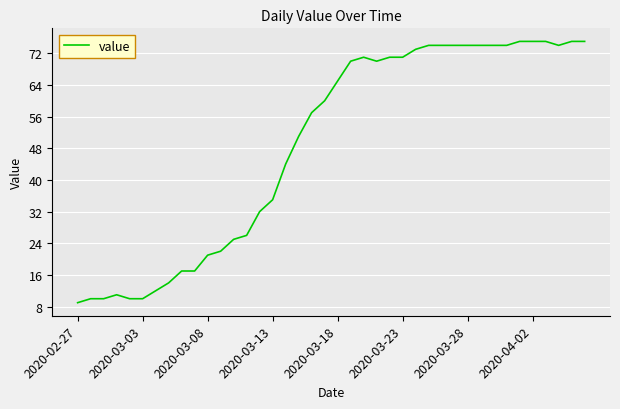

What is the greatest value displayed?

75